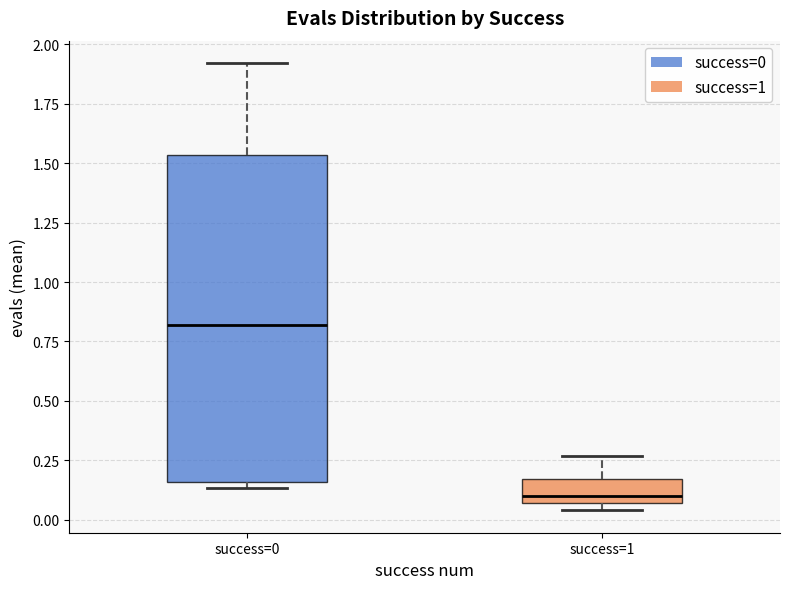

Reading left to right, read every box against the y-axis: the position of its median line, the range the box covers, and the ends of its whiskers. The values are not printed on the chart, so give them approximately, as read against the axis.

success=0: median 0.80, box 0.15 to 1.55, whiskers 0.15 (just below the box's lower edge) to 1.90
success=1: median 0.10, box 0.05 to 0.15, whiskers 0.05 (just below the box's lower edge) to 0.25